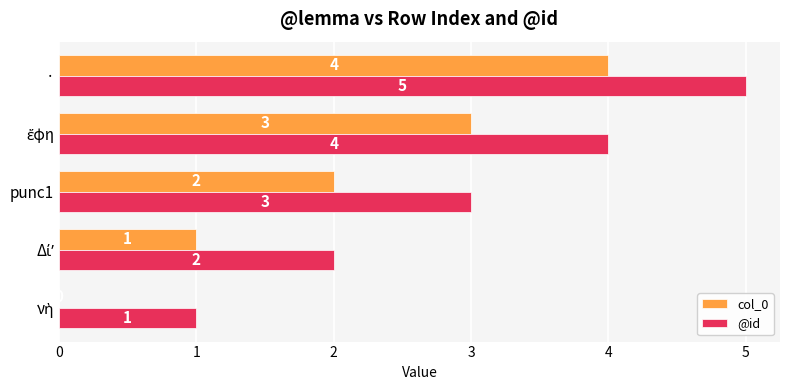

At which category does the chart reach its peak across all series?

·